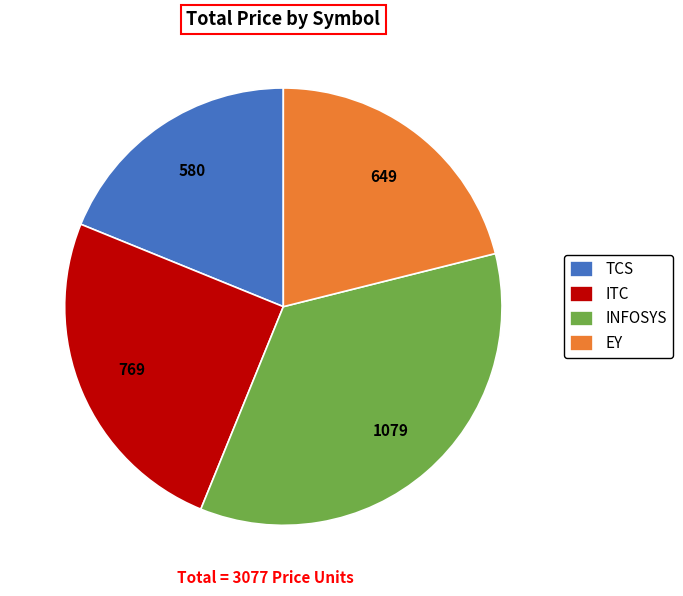

Rank the categories by value from highest to lowest.

INFOSYS, ITC, EY, TCS